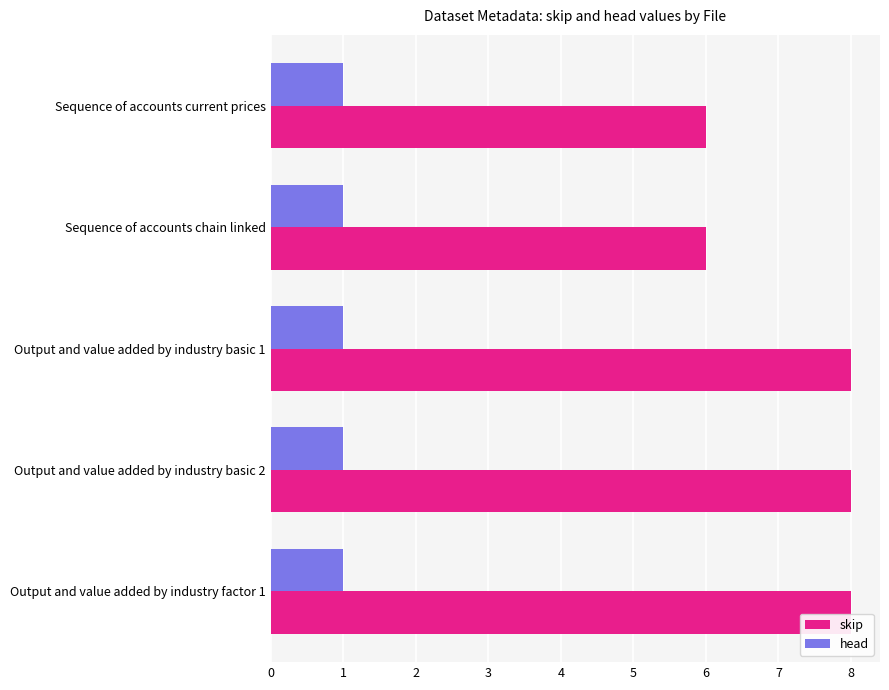

How many series are shown in this chart?

2